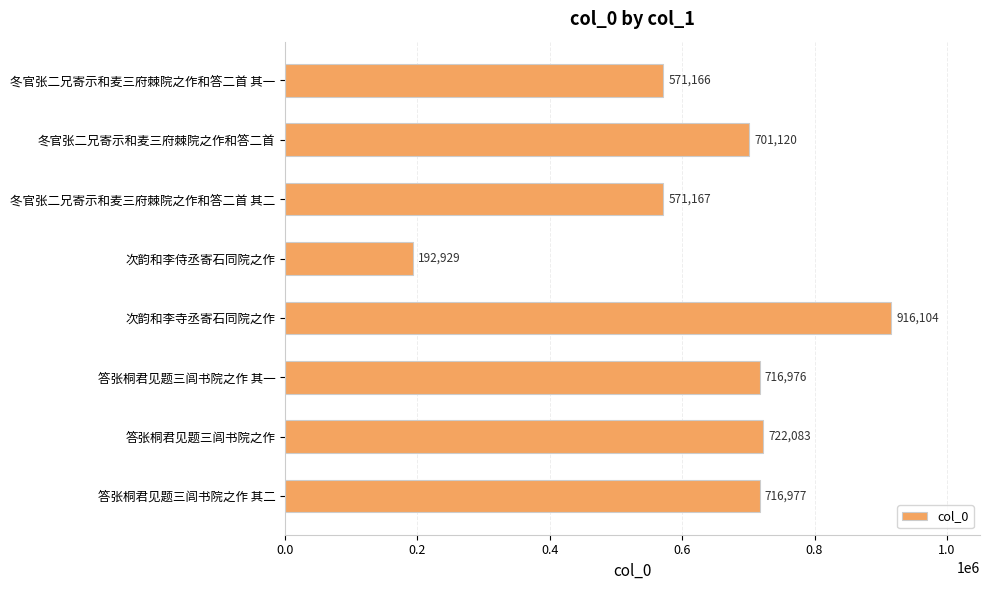

Does the chart contain stacked bars?

No